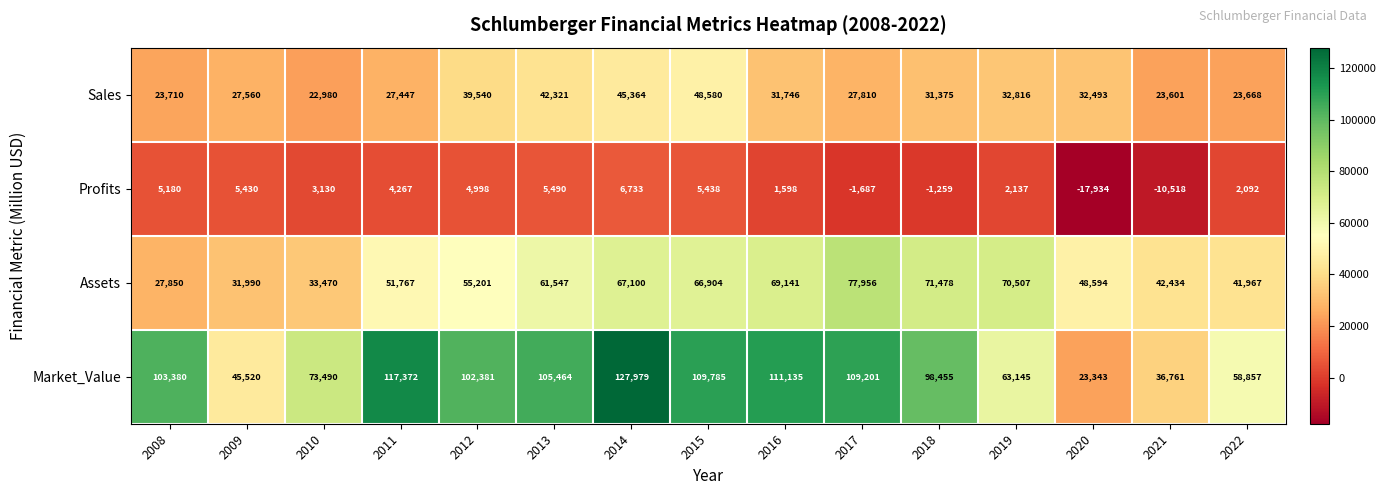

What is the approximate value of Assets at 2016?

69141